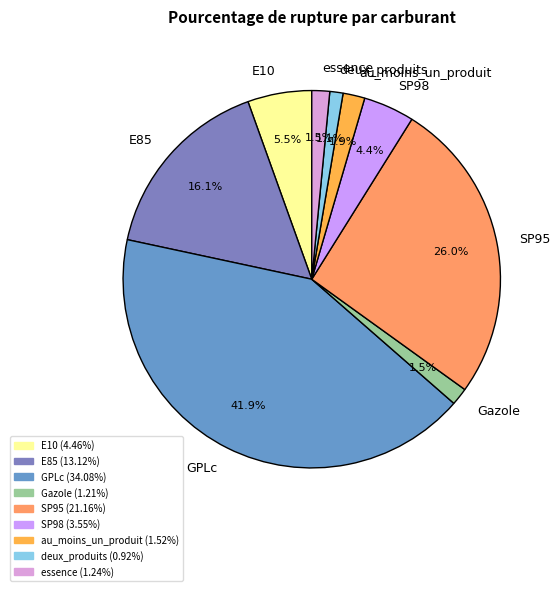

Is there a majority slice in this chart?

No